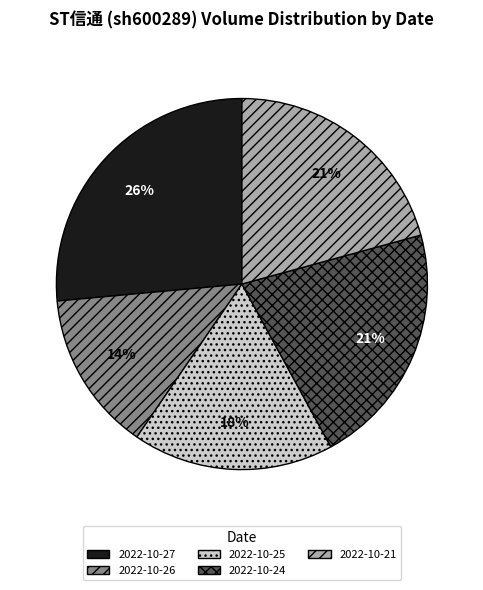

True or false: 2022-10-27 accounts for 37% of the total.

False